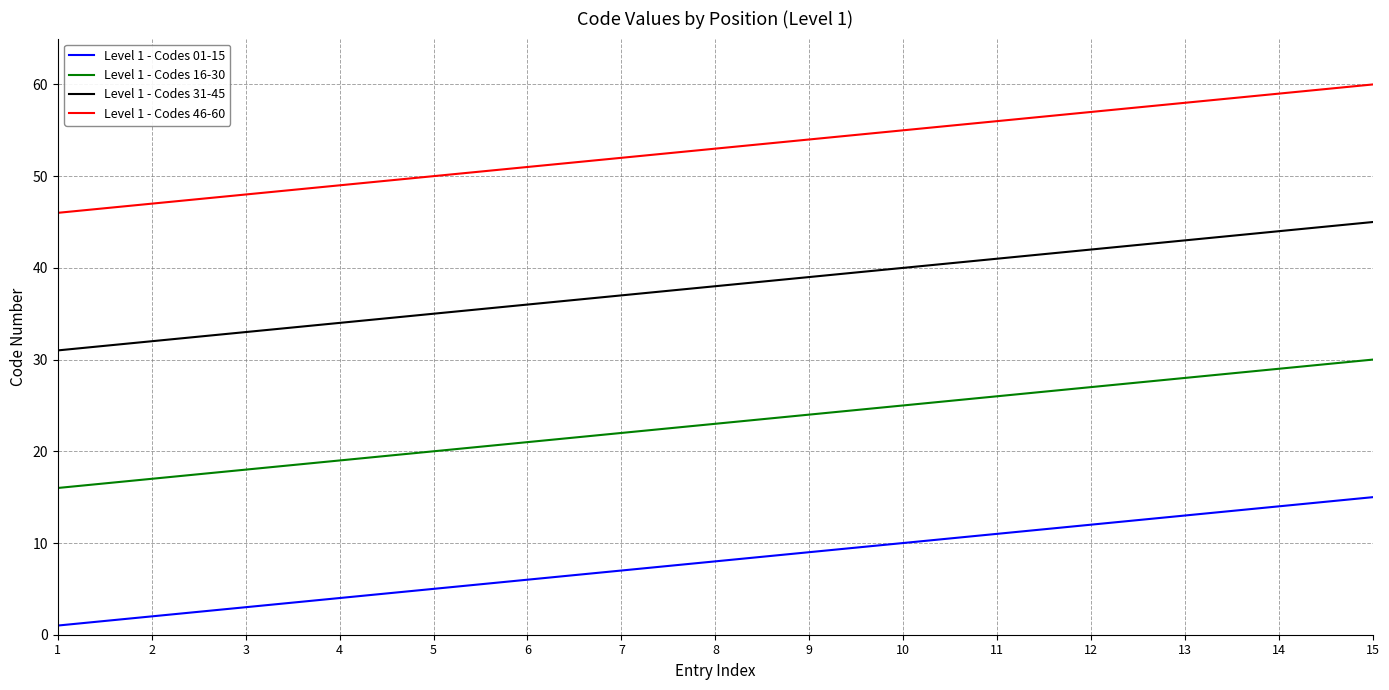

True or false: Level 1 - Codes 01-15 has more than 1 interior local peaks.

False